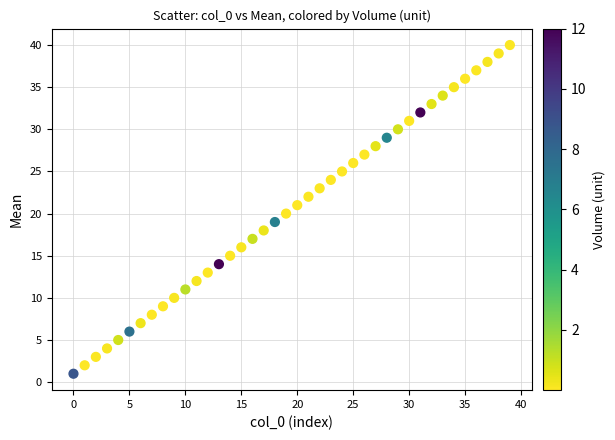

How many points are shown in the scatter plot?

40